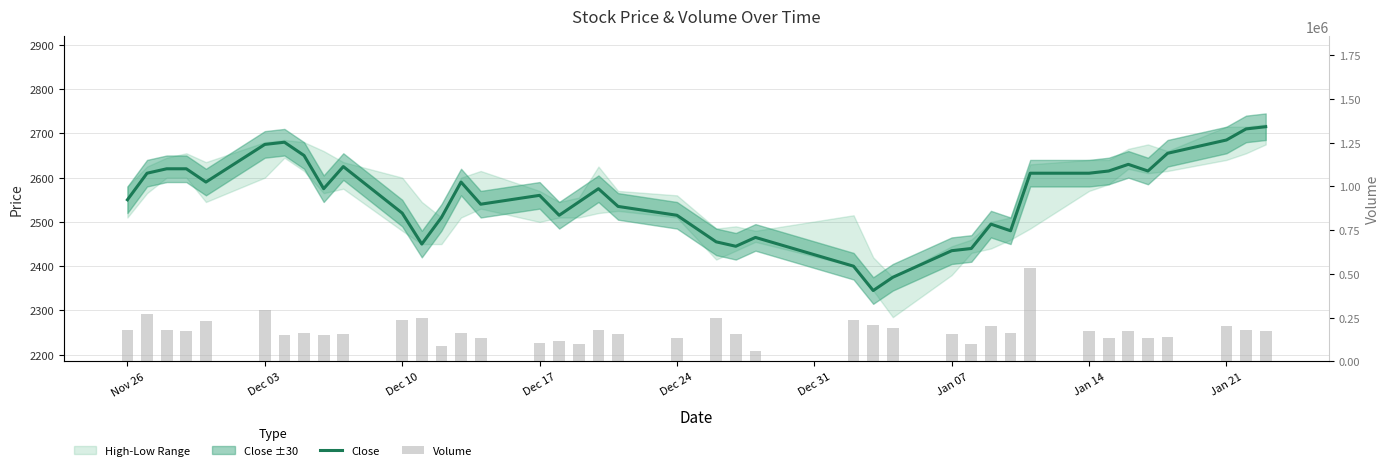

What is the difference between the highest and lowest values at Dec 10?

234211